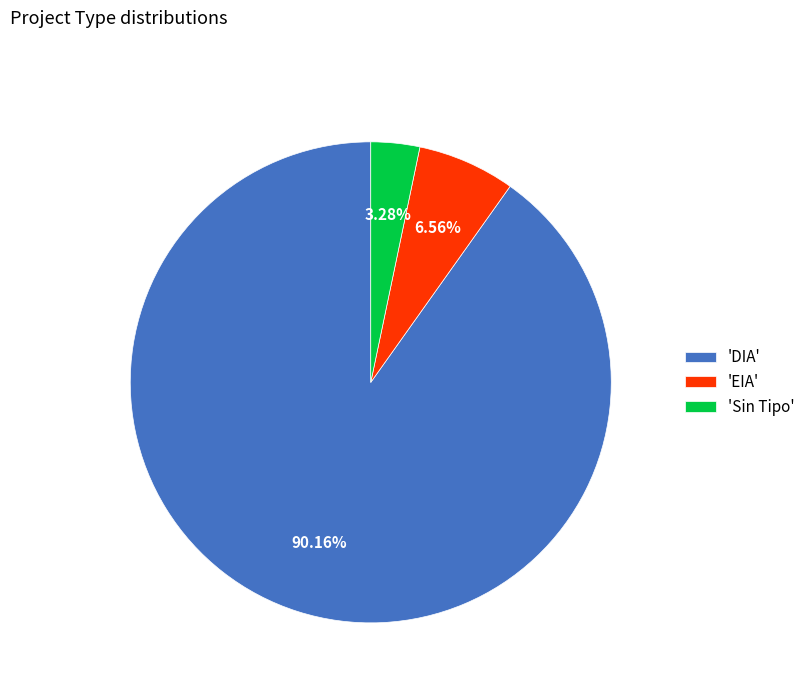

How many slices are in this pie chart?

3